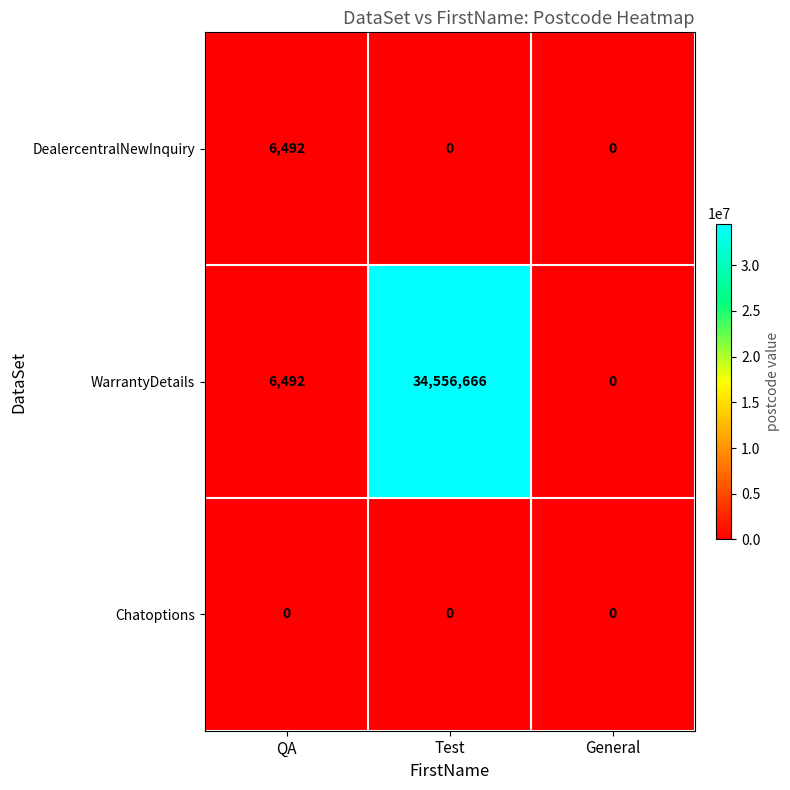

Which category has the highest value across all series?

Test